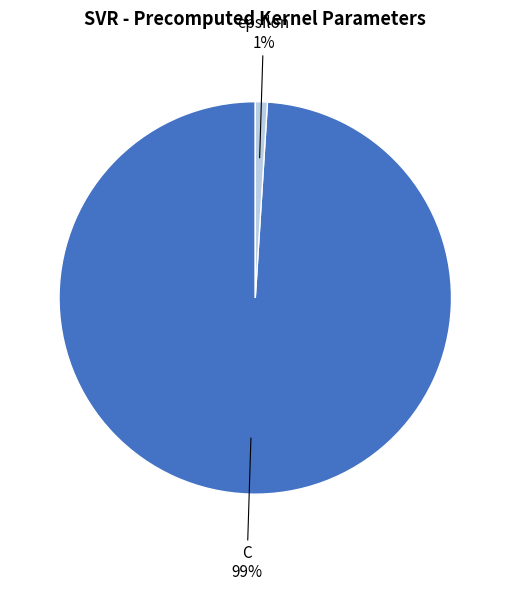

Count the number of slices in the pie.

2